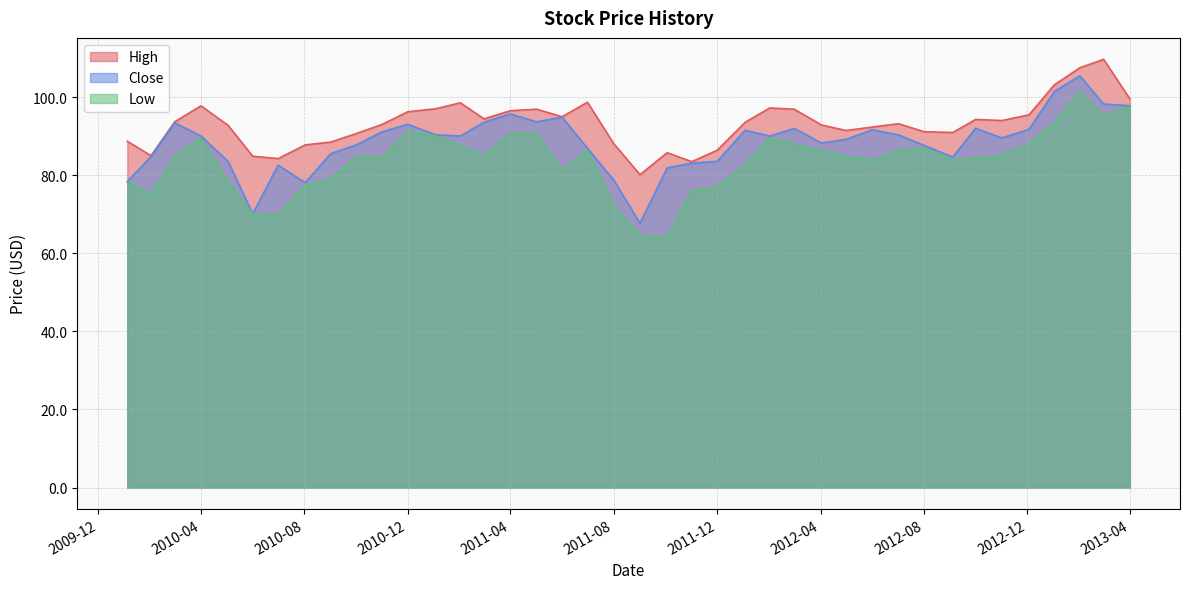

List the series in order of their overall mean, lowest first.

Low, Close, High